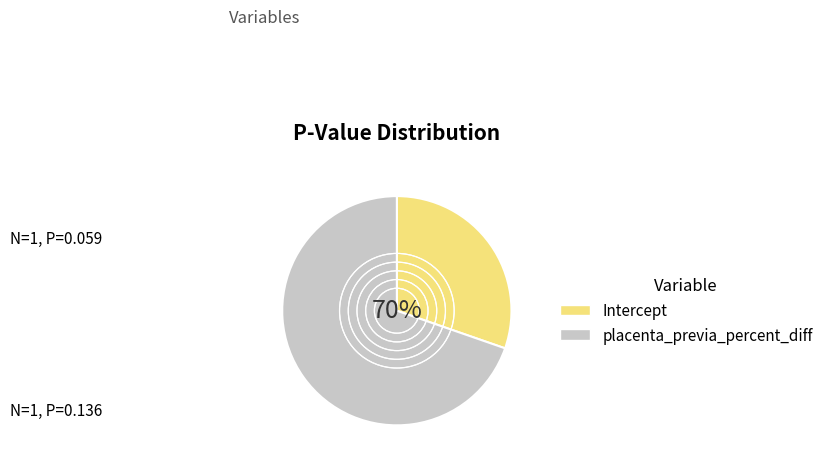

To the nearest percent, what is the difference between the placenta_previa_percent_diff and Intercept slice percentages?

39%